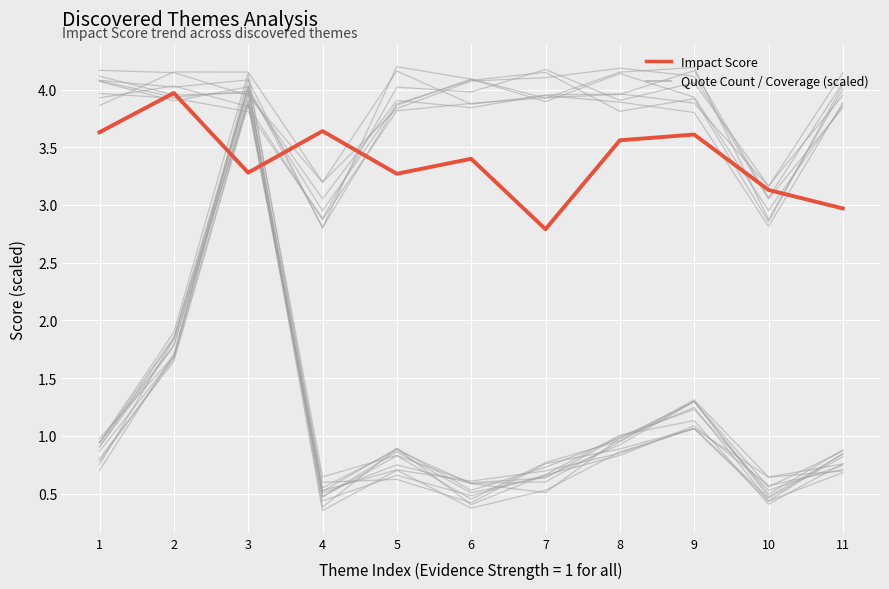

Rank the categories by value from highest to lowest.

2, 4, 1, 9, 8, 6, 3, 5, 10, 11, 7